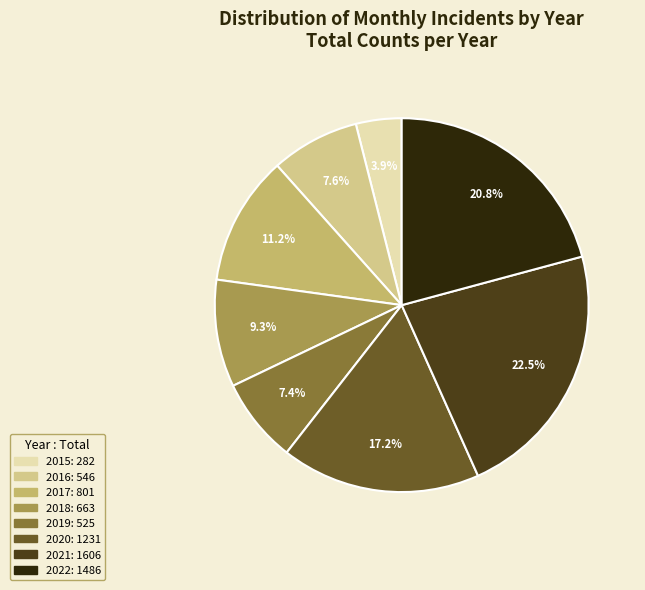

Combined, do 2017 and 2020 account for over 50%?

No